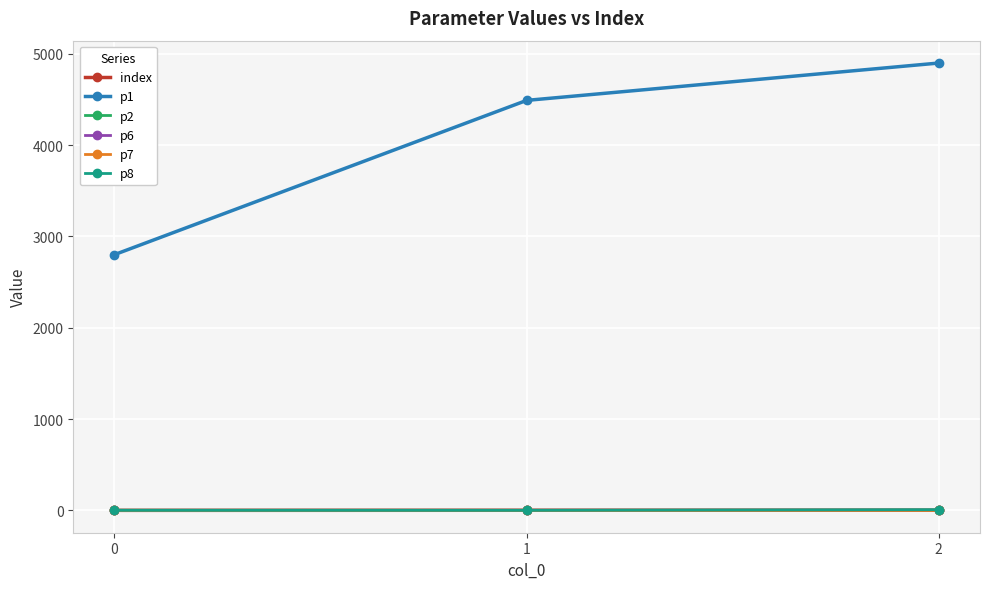

Is it true that p1 equals 4897.9 at 2?

True